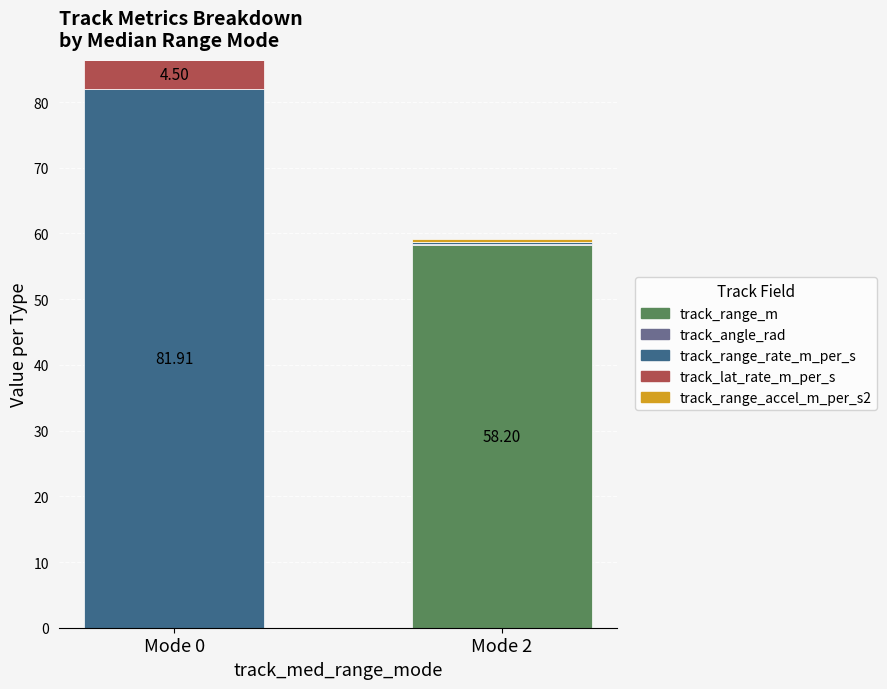

What is the total value across all series at Mode 0?

86.4